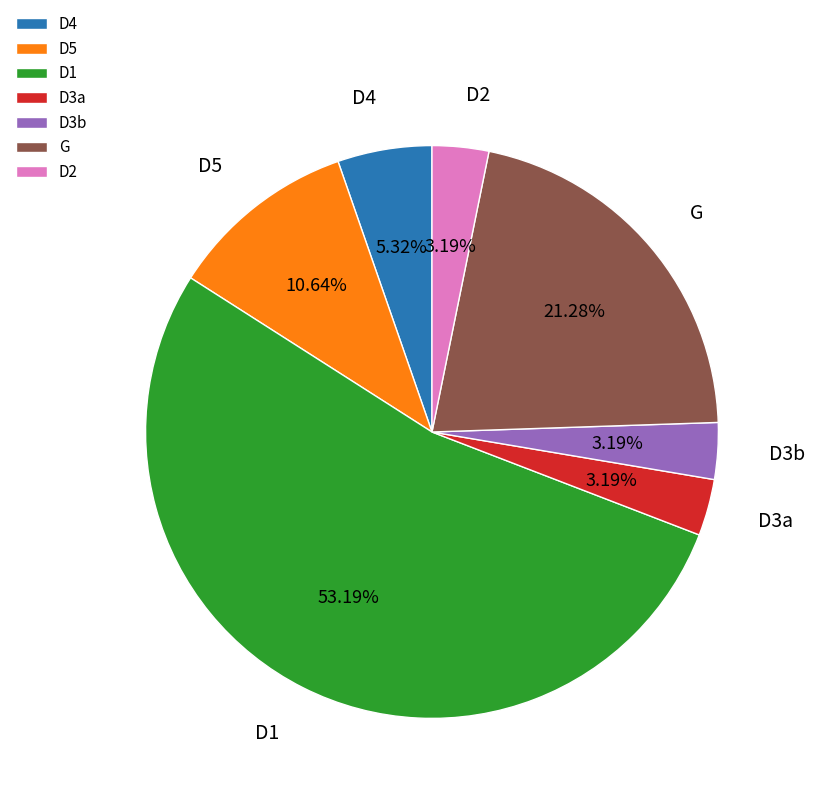

Which has a higher value, D2 or D1?

D1